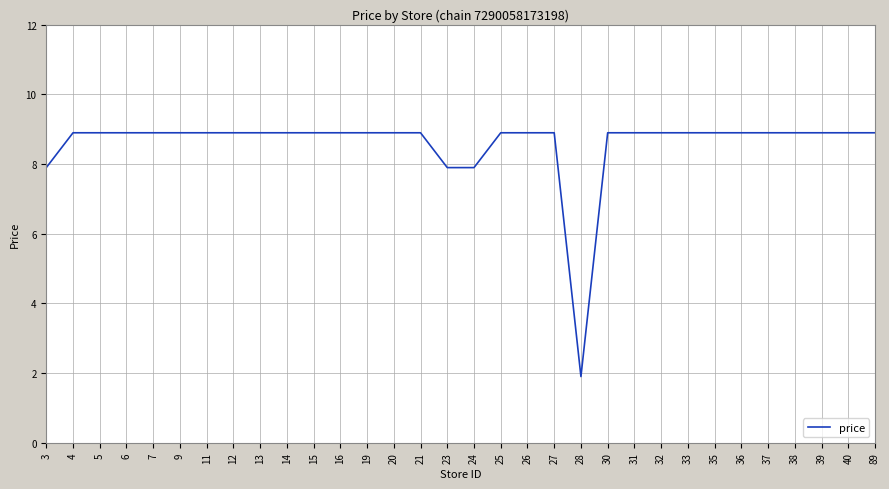

Approximately how many times larger is the value at 14 compared to 28?

4.7